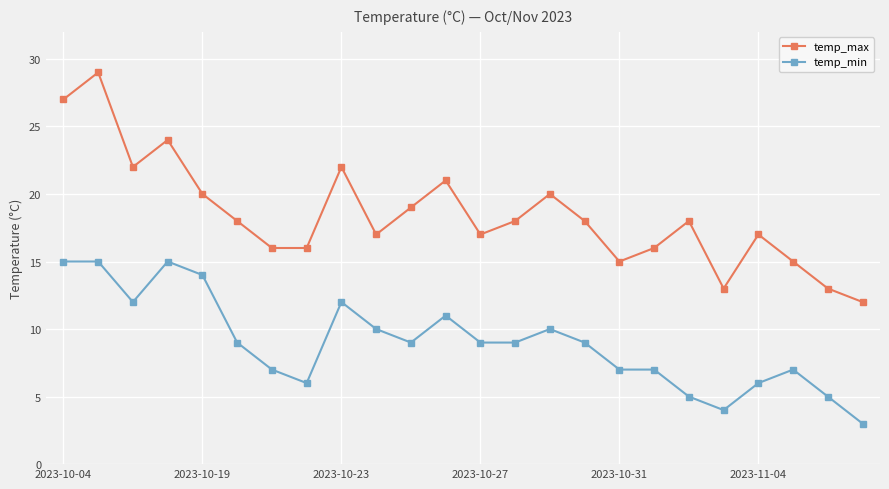

True or false: temp_max has more than 2 interior local peaks.

True